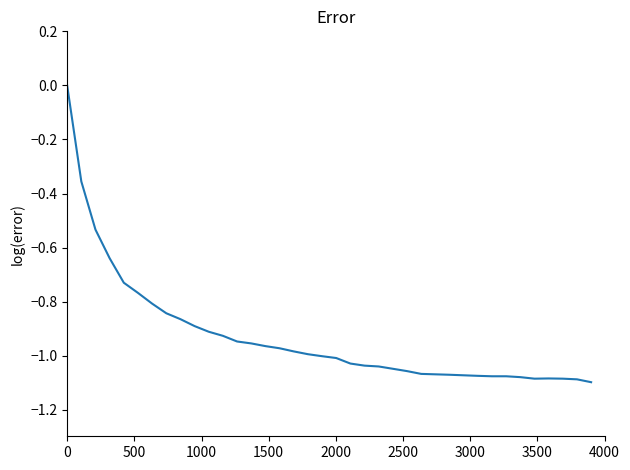

Does the chart display data point markers on the line(s)?

No